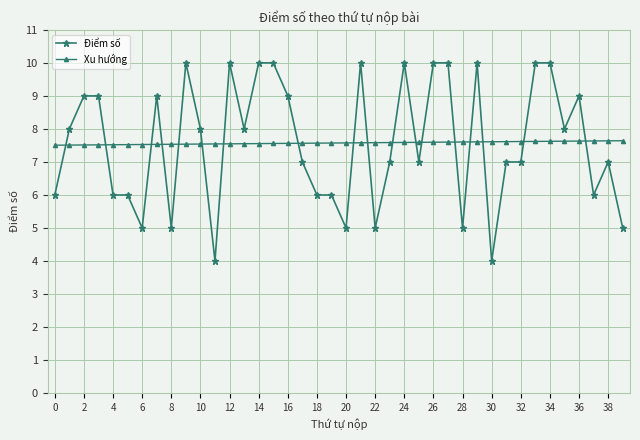

True or false: Điểm số has more than 0 interior local peaks.

True